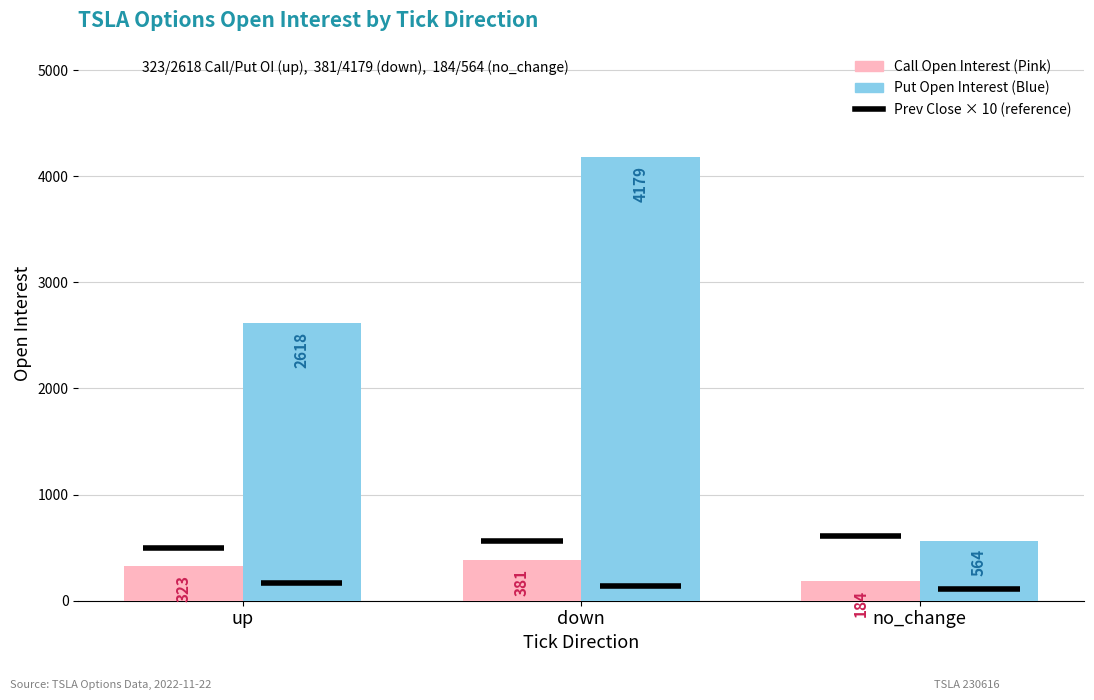

How many series are shown in this chart?

2